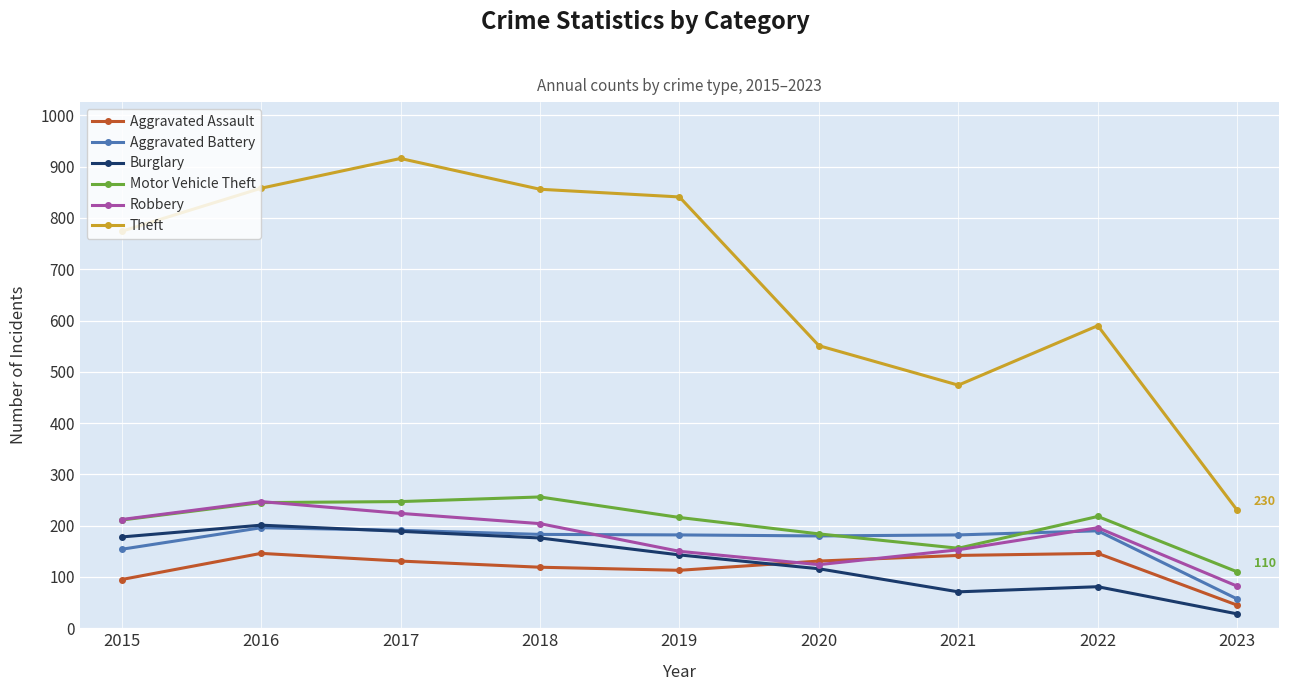

True or false: Robbery has more than 0 points higher than both neighbors.

True